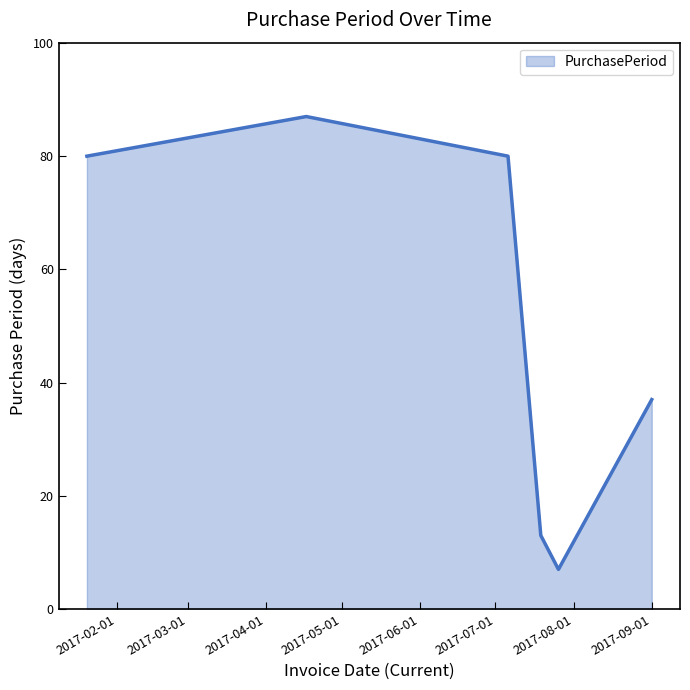

What is the smallest value displayed?

7